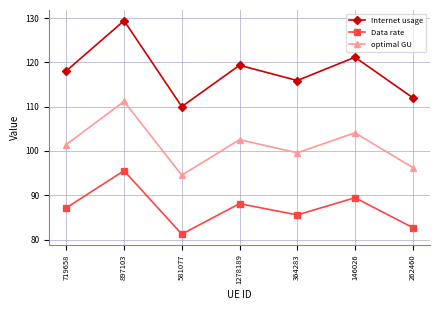

True or false: optimal GU has more than 2 points higher than both neighbors.

True